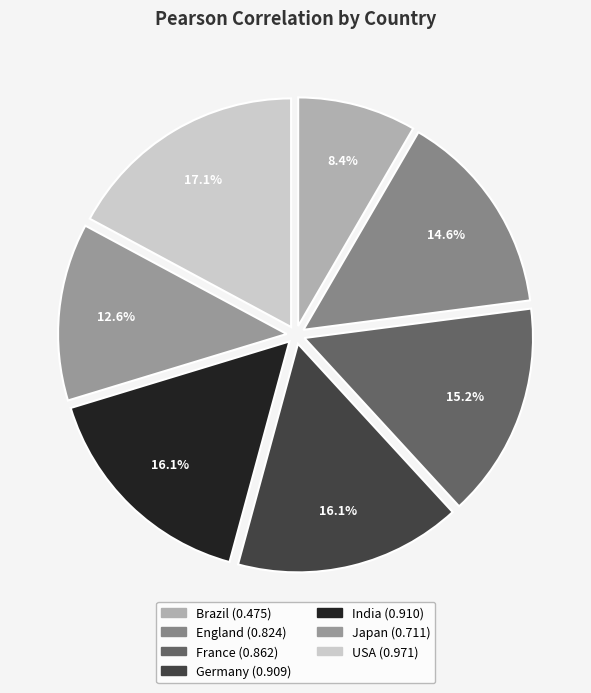

Does Brazil represent more than half of the total?

No